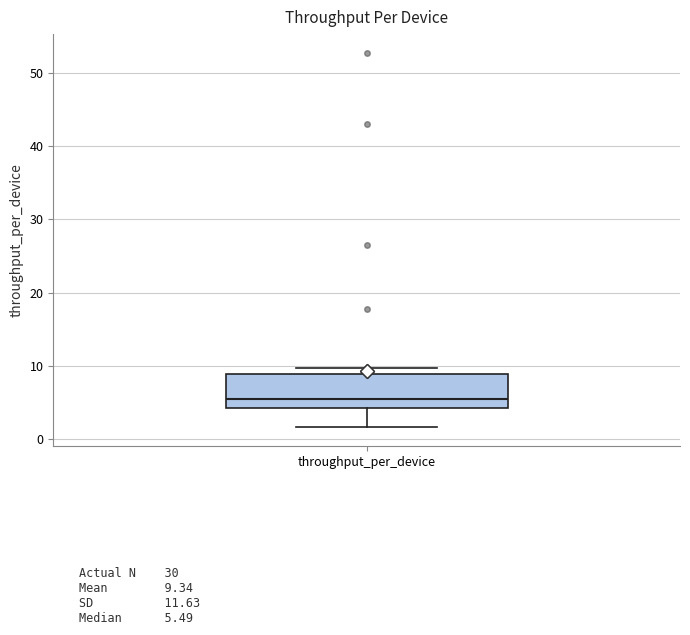

Where is the upper edge of the box for throughput_per_device on the y-axis? The values are not printed on the chart, so give them approximately, as read against the axis.

9